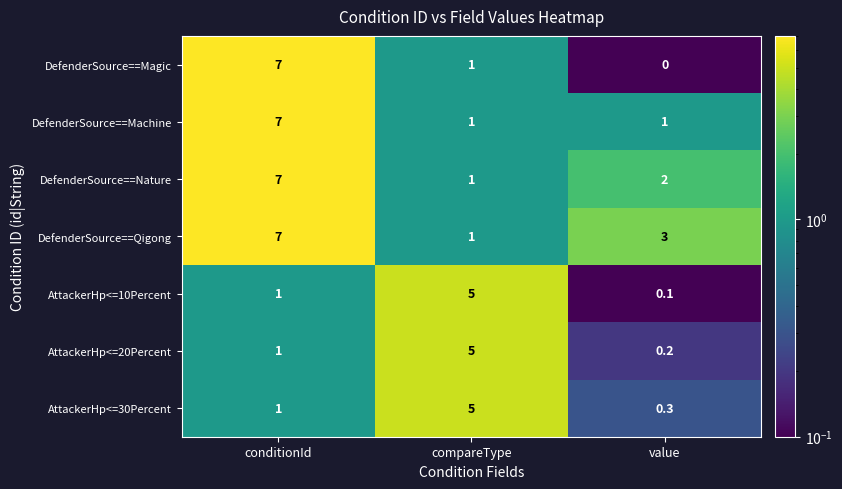

At how many categories does at least one series exceed 1?

3